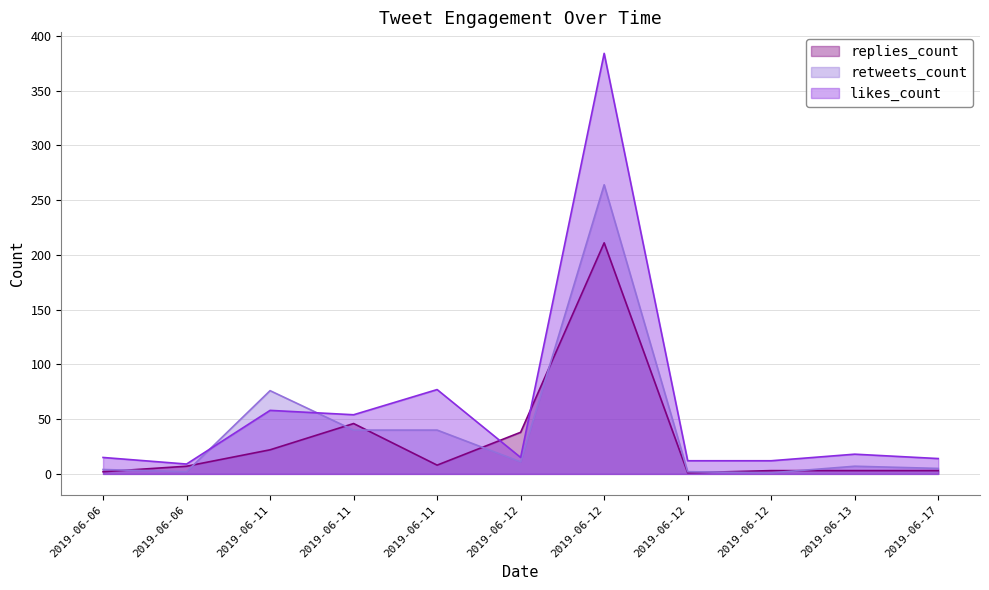

What is the maximum value for retweets_count?

264